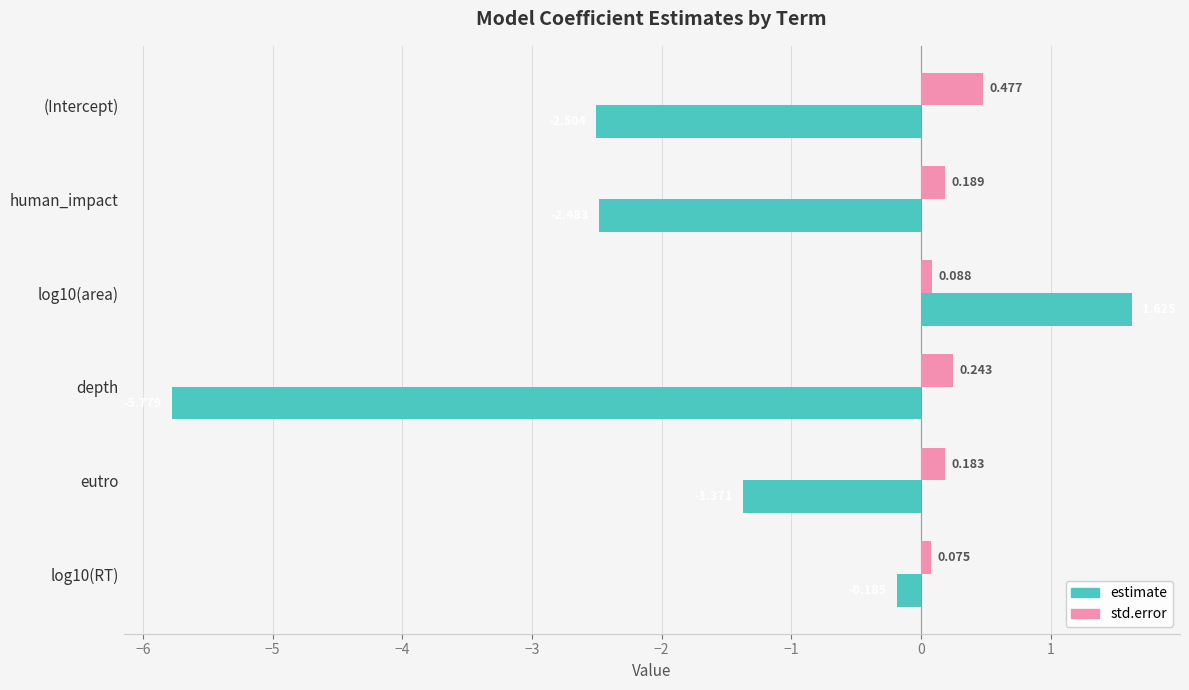

Which series has the widest spread of values?

estimate